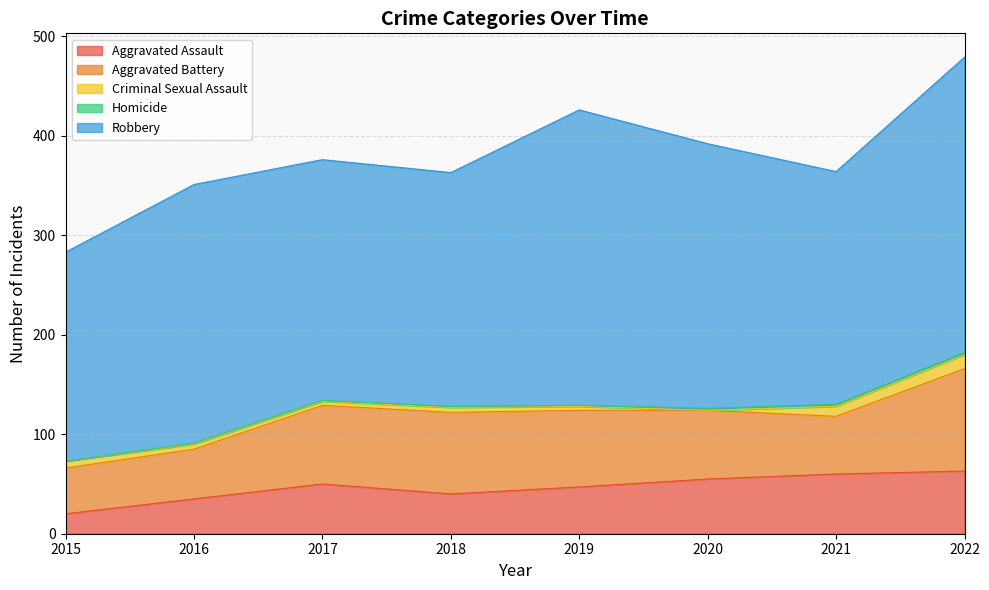

Rank the series by their maximum value, from highest to lowest.

Robbery, Aggravated Battery, Aggravated Assault, Criminal Sexual Assault, Homicide